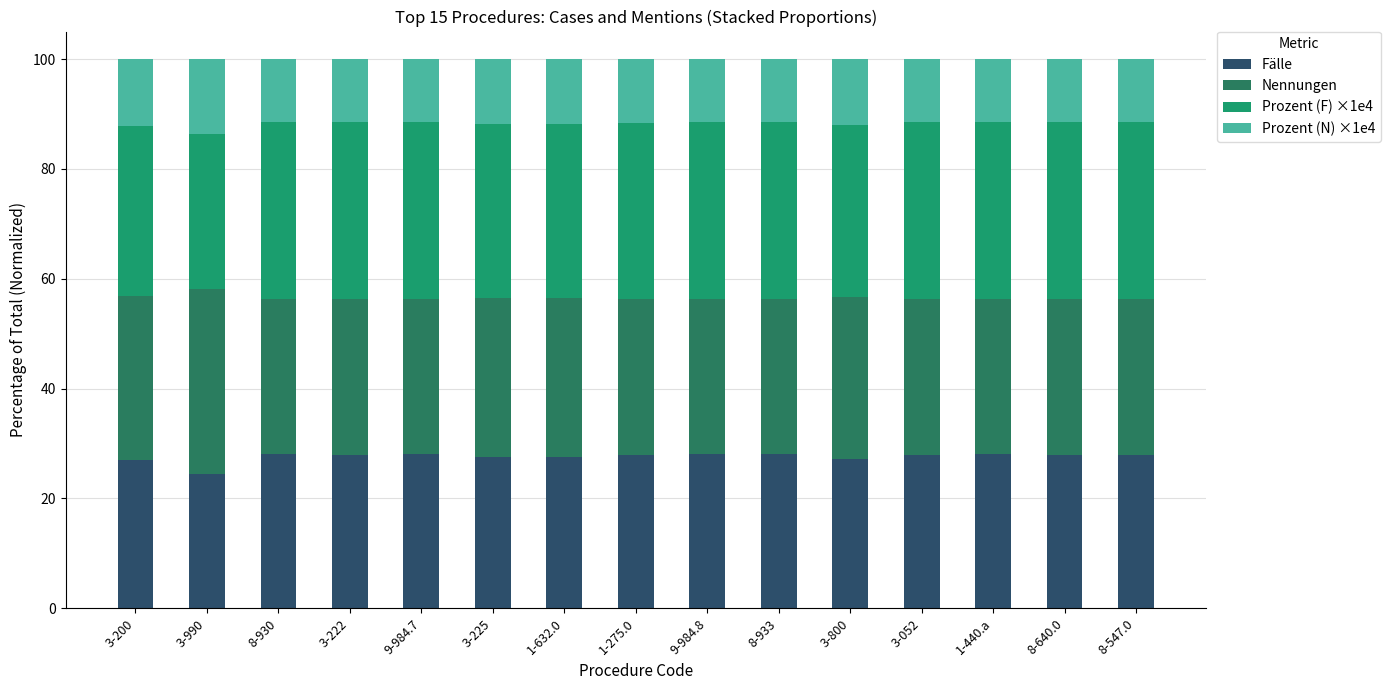

What position from the left is 8-547.0?

15